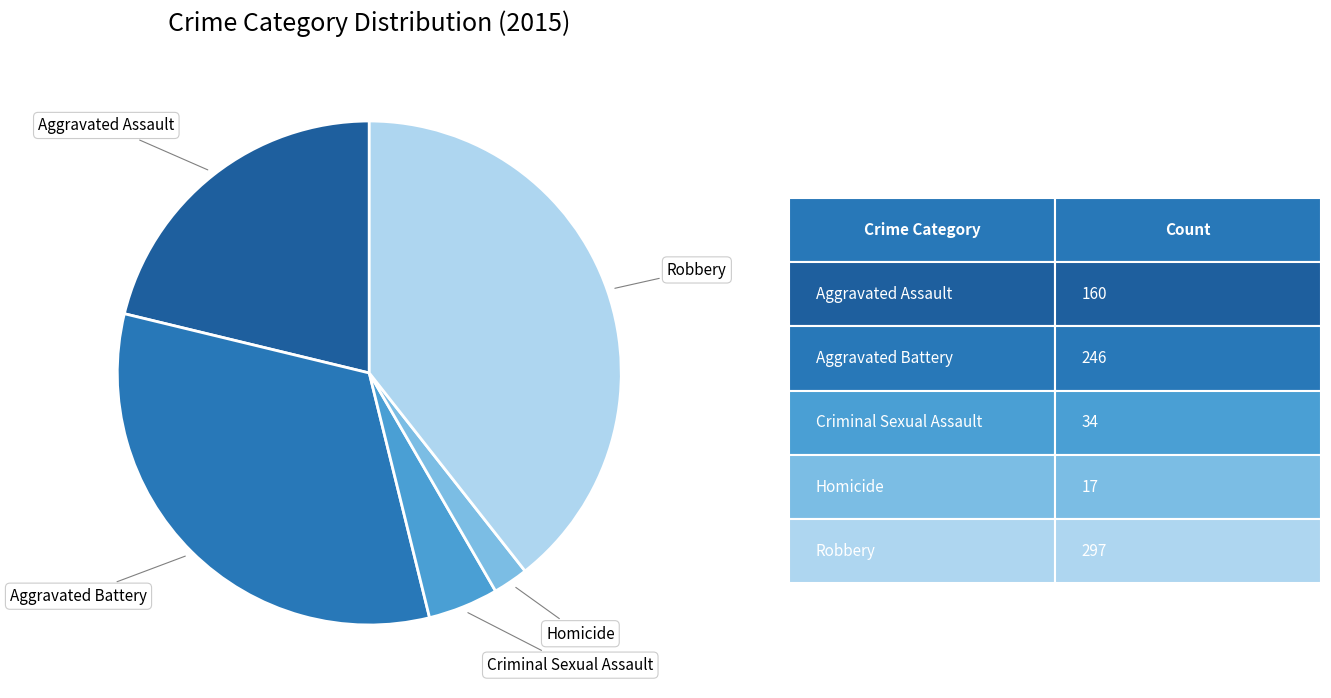

Is there a majority slice in this chart?

No